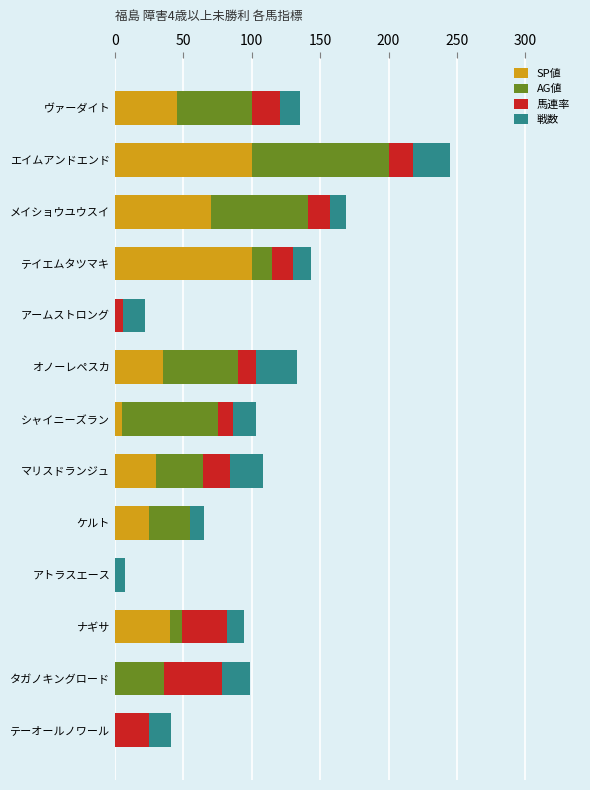

At which category is the sum across all series the highest?

エイムアンドエンド